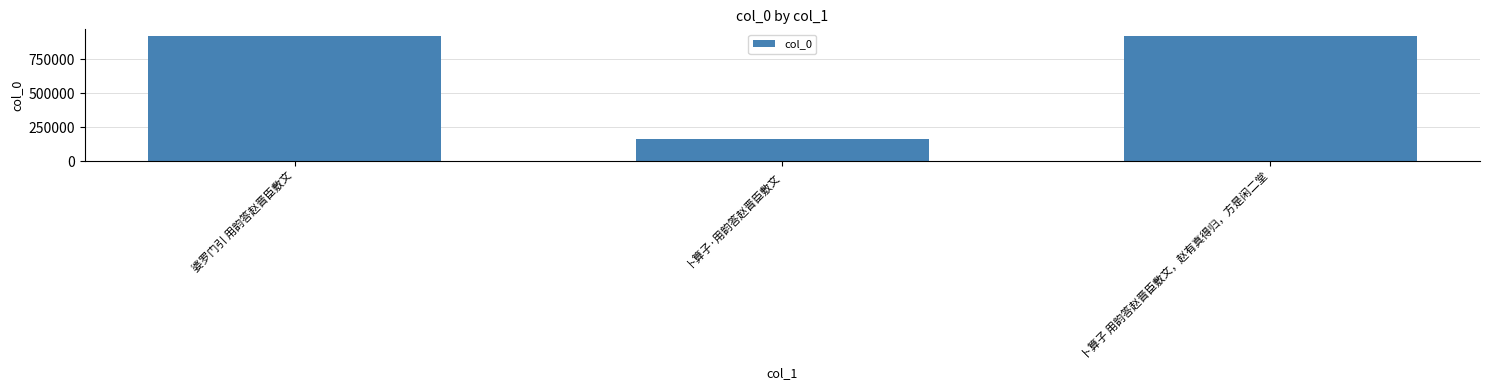

Are the bars horizontal?

No